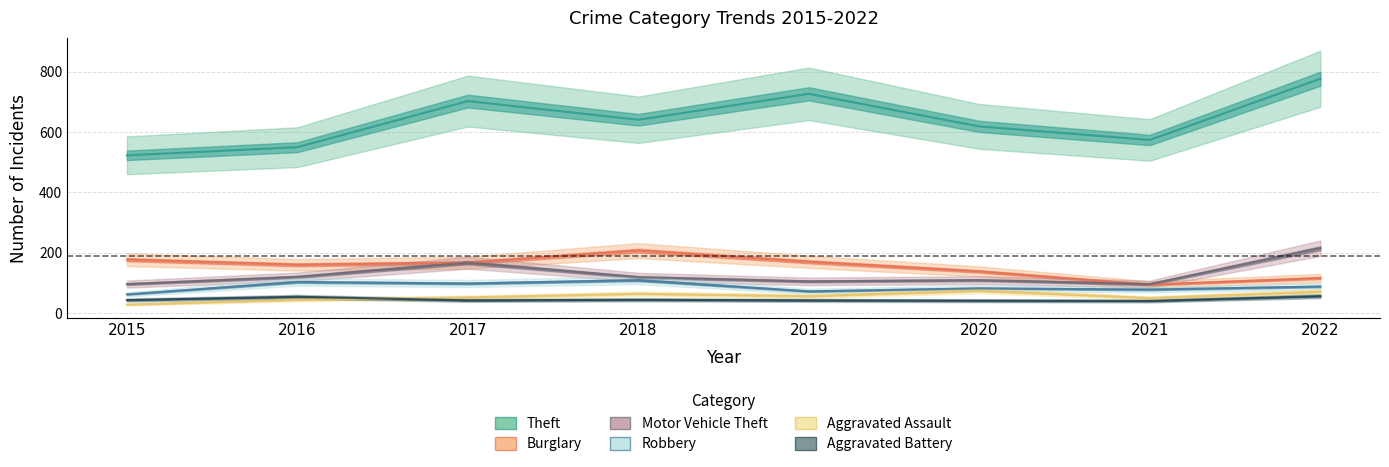

True or false: Motor Vehicle Theft and Aggravated Battery cross at least once.

False